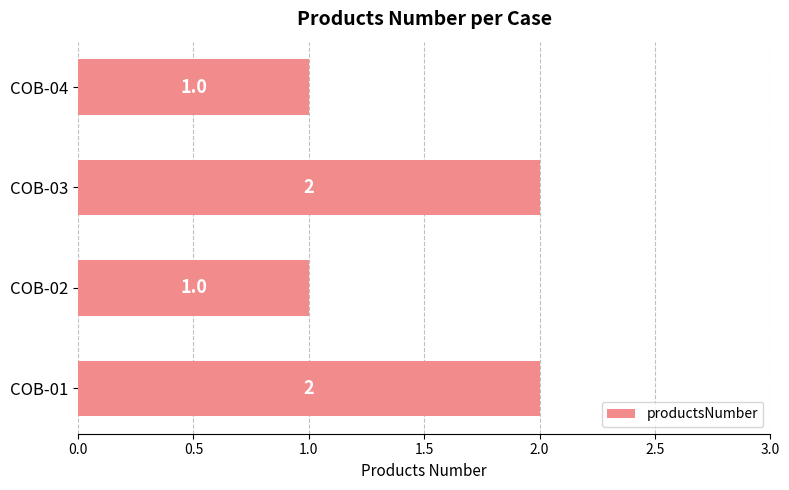

The chart shows a value of 2 at COB-01. True or false?

True